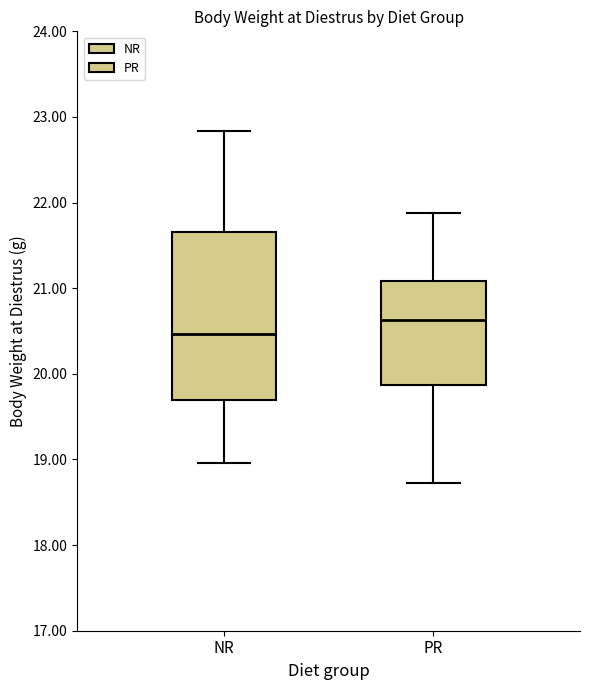

Reading left to right, read every box against the y-axis: the position of its median line, the range the box covers, and the ends of its whiskers. The values are not printed on the chart, so give them approximately, as read against the axis.

NR: median 20.5, box 19.7 to 21.7, whiskers 19.0 to 22.8
PR: median 20.6, box 19.9 to 21.1, whiskers 18.7 to 21.9